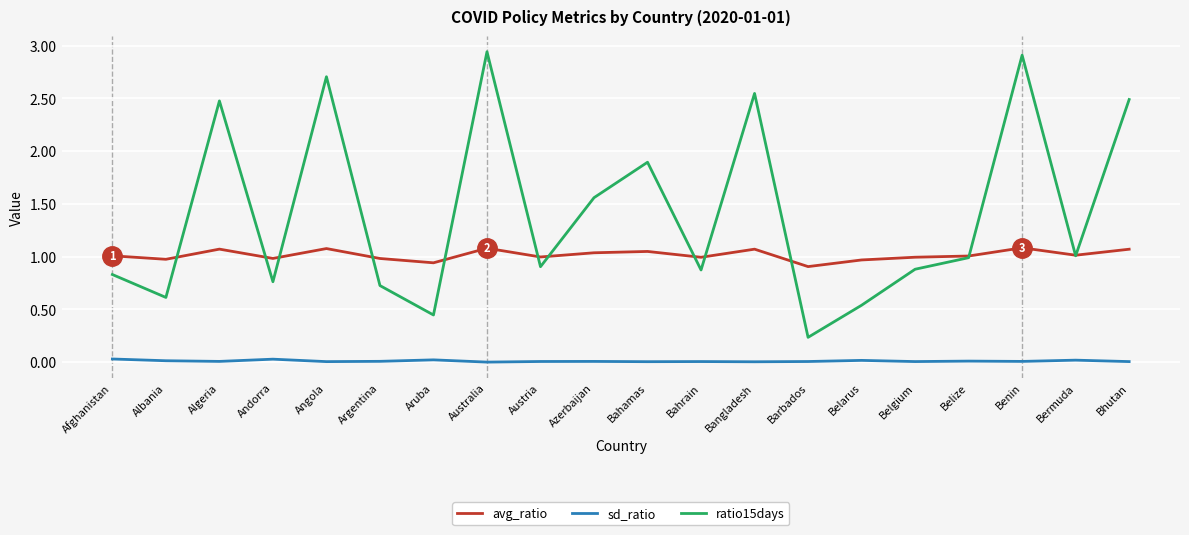

At which category does avg_ratio reach its first local valley?

Albania